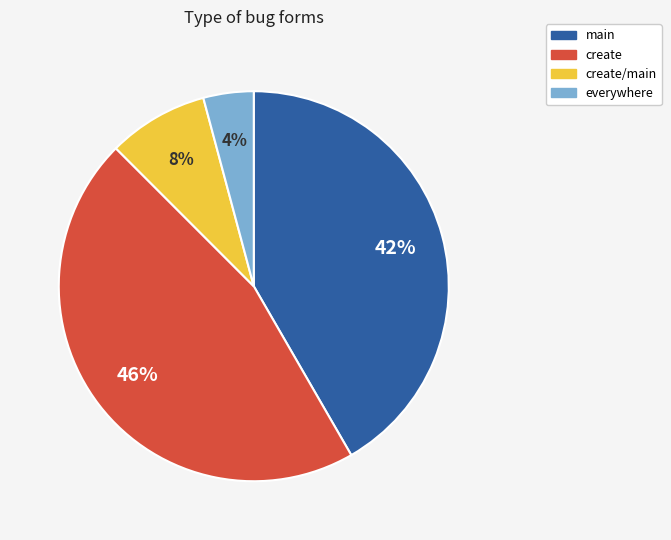

To the nearest percent, what is the difference between the largest and smallest slice percentages?

42%